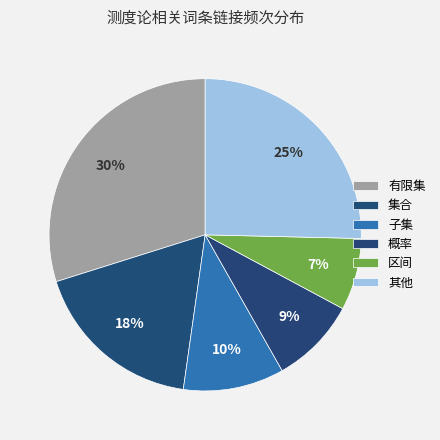

Rank the categories by value from highest to lowest.

有限集, 其他, 集合, 子集, 概率, 区间